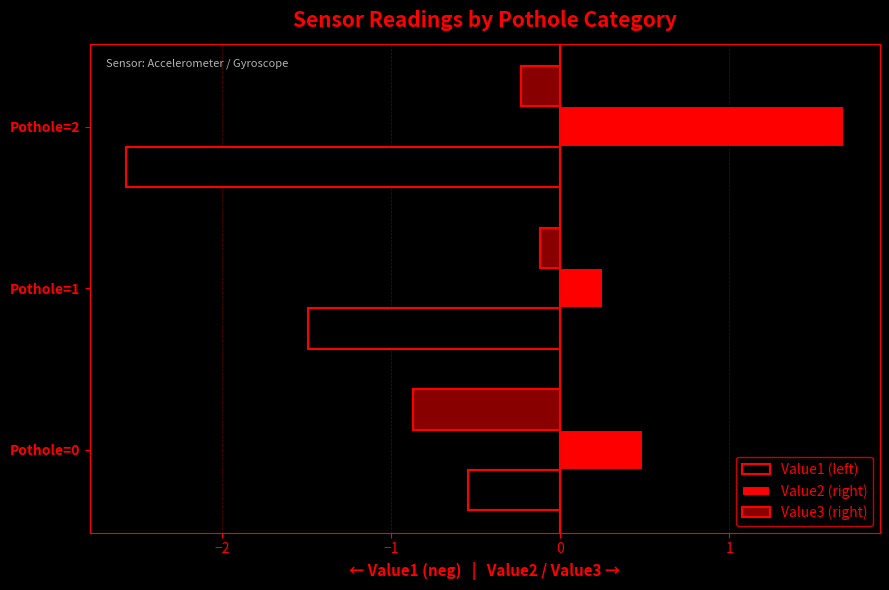

What is the difference between the maximum and second lowest values in the Value1 (left) series?

0.9